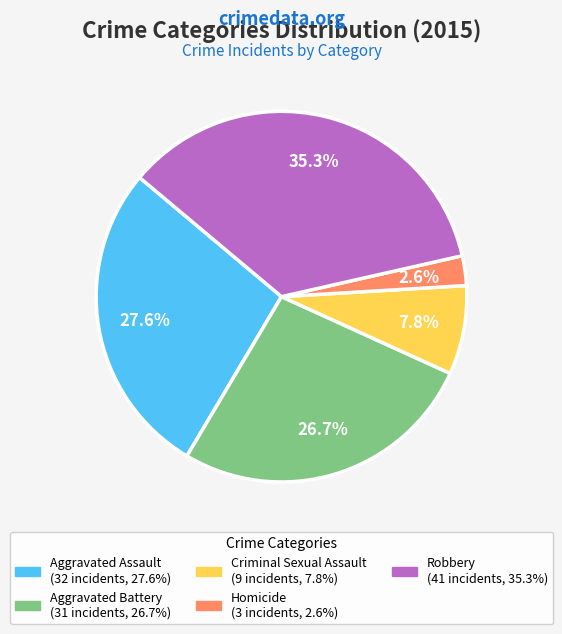

Combined, do Robbery and Aggravated Battery account for over 50%?

Yes